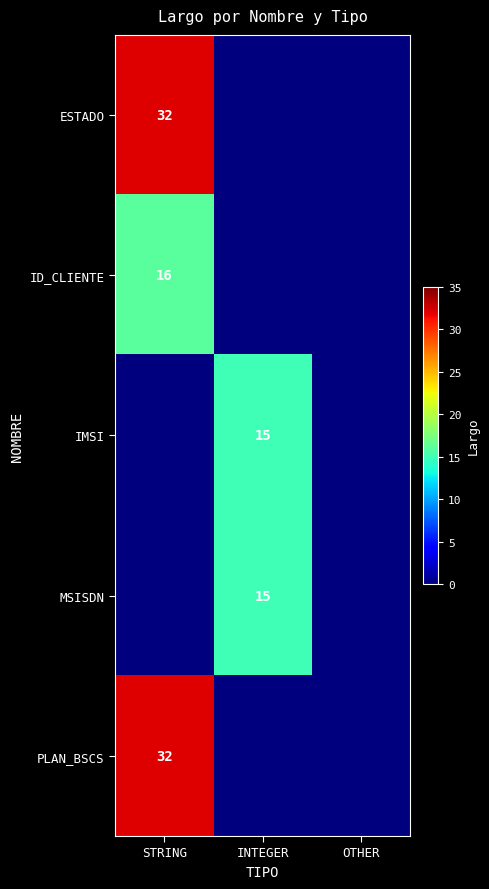

What is the spread (max minus min) of values at STRING?

32